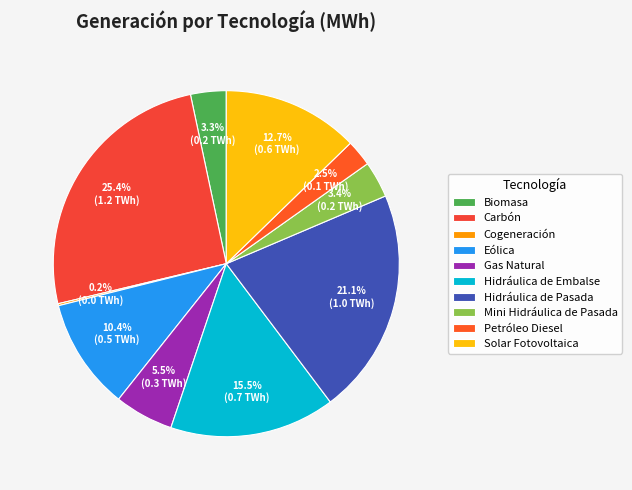

What is the change in value from Hidráulica de Embalse to Solar Fotovoltaica?

-126834.1